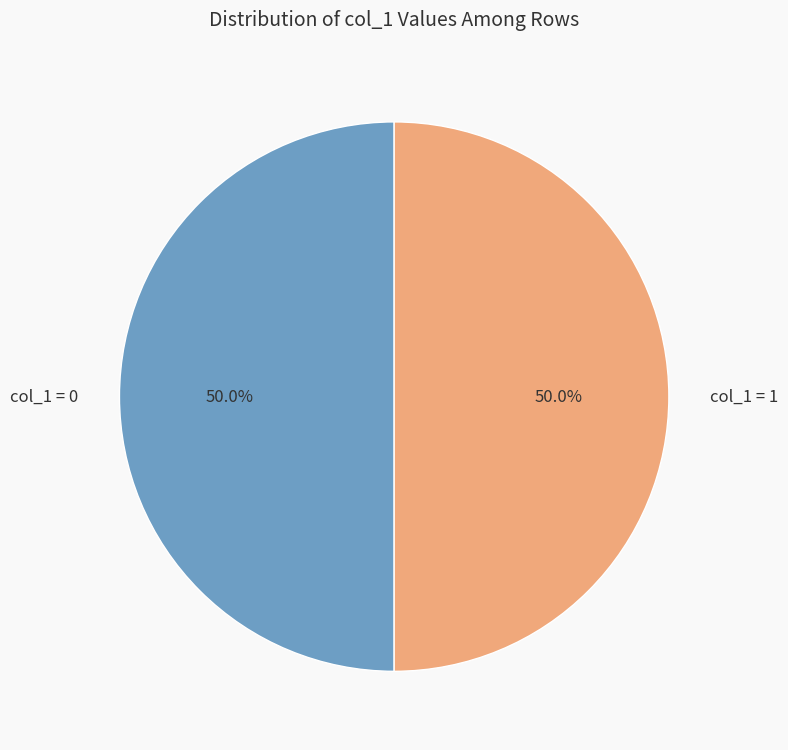

Approximately how many times larger is the value at col_1 = 1 compared to col_1 = 0?

1.0